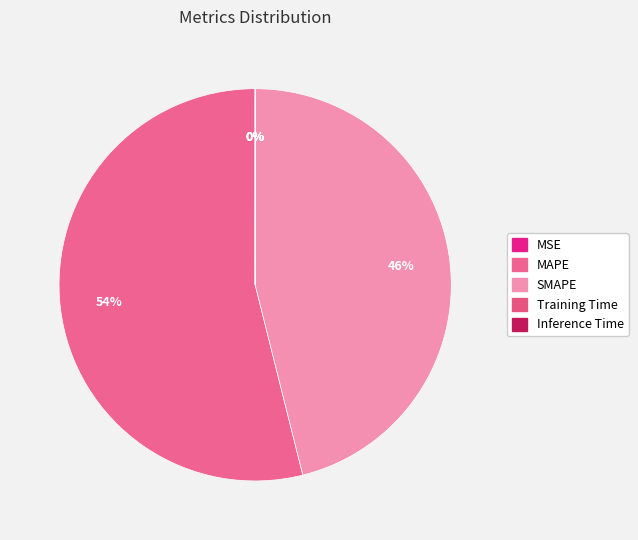

Combined, do MSE and MAPE account for over 50%?

Yes